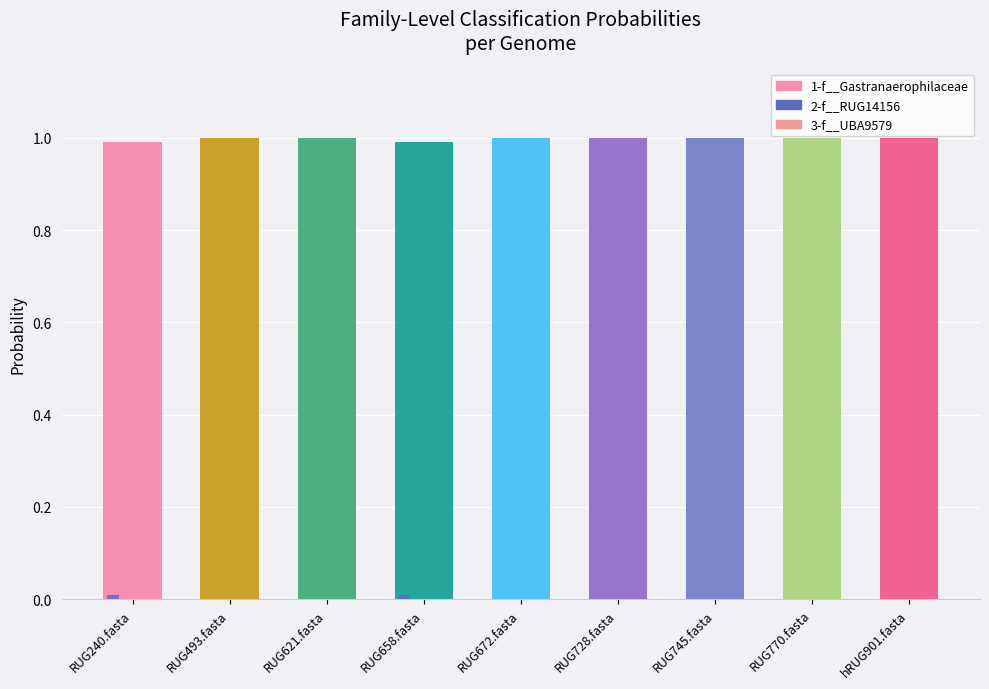

Between RUG770.fasta and hRUG901.fasta, which is larger?

RUG770.fasta